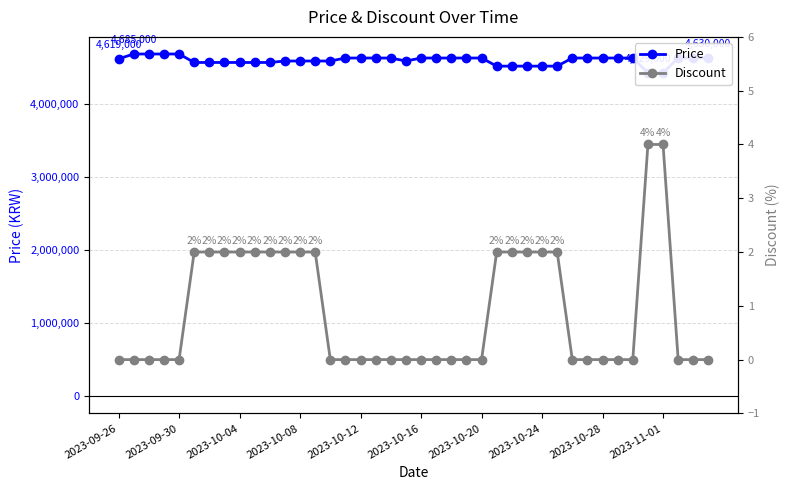

Reading right to left, what are all the values shown in this chart?

Price: 4630000	4630000	4630000	4429000	4429000	4630000	4630000	4630000	4630000	4630000	4519000	4519000	4519000	4519000	4519000	4630000	4630000	4630000	4630000	4630000	4589000	4630000	4630000	4630000	4630000	4589000	4589000	4589000	4589000	4569000	4569000	4569000	4569000	4569000	4569000	4685000	4685000	4685000	4685000	4619000
Discount: 0	0	0	4	4	0	0	0	0	0	2	2	2	2	2	0	0	0	0	0	0	0	0	0	0	0	2	2	2	2	2	2	2	2	2	0	0	0	0	0